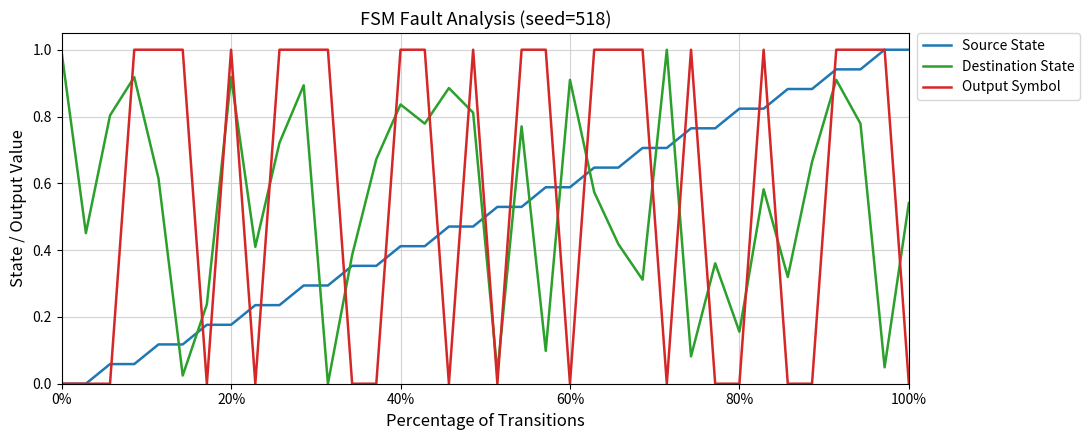

How many Output Symbol values are between 0 and 1?

36